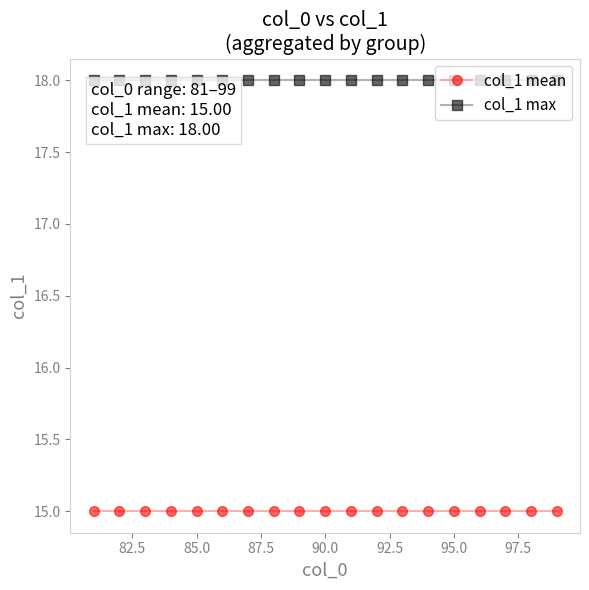

What is the maximum value for col_1 max?

18